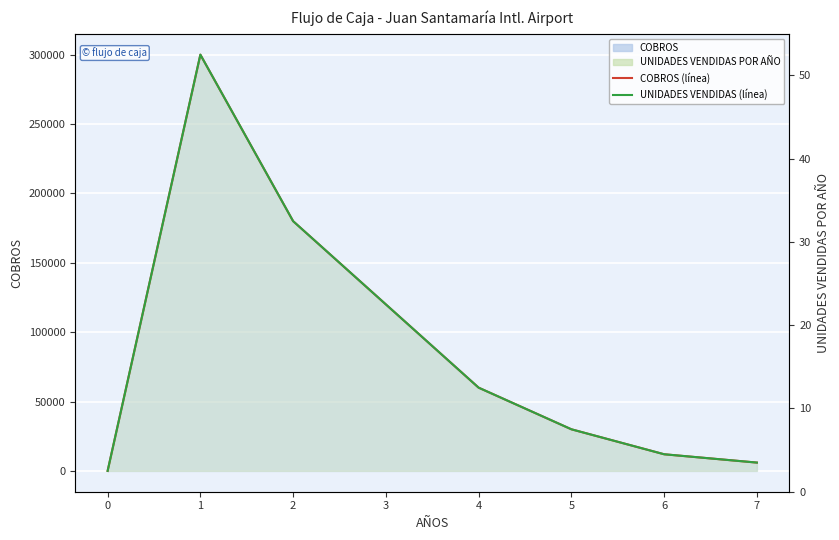

At which category is the sum across all series the highest?

1